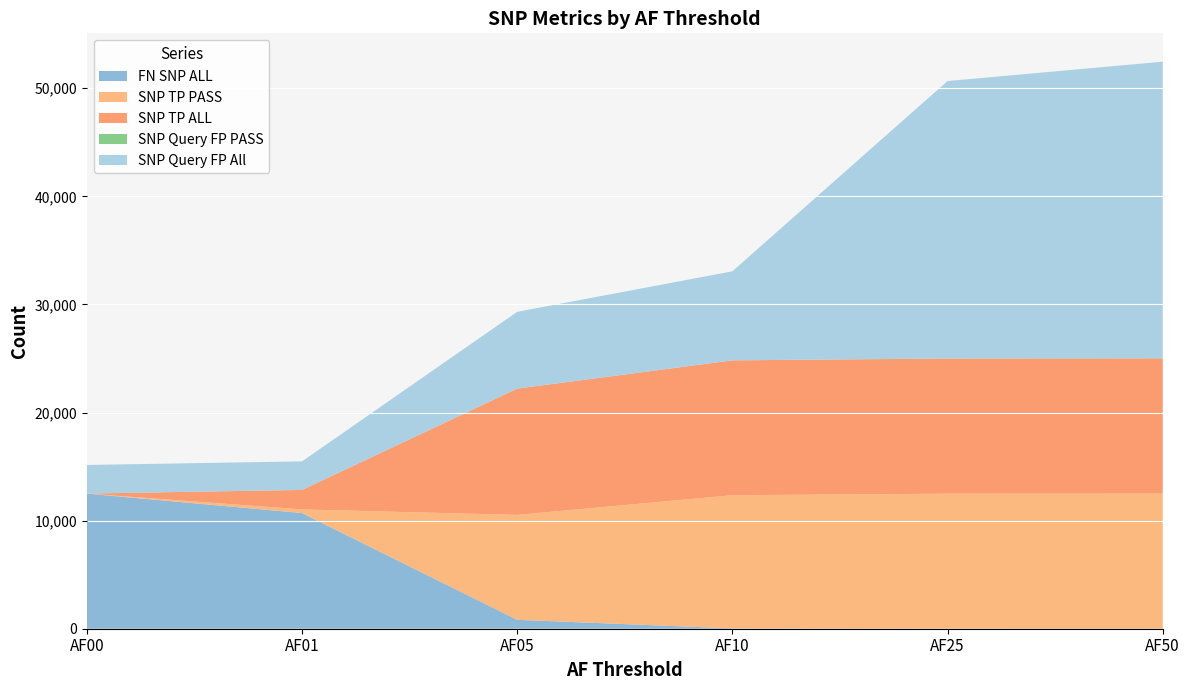

Reading left to right, what are all the values shown in this chart?

FN SNP ALL: AF00=12505	AF01=10701	AF05=824	AF10=29	AF25=2	AF50=0
SNP TP PASS: AF00=0	AF01=335	AF05=9707	AF10=12320	AF25=12490	AF50=12501
SNP TP ALL: AF00=1	AF01=1805	AF05=11682	AF10=12477	AF25=12504	AF50=12506
SNP Query FP PASS: AF00=1	AF01=0	AF05=2	AF10=3	AF25=6	AF50=23
SNP Query FP All: AF00=2642	AF01=2643	AF05=7102	AF10=8235	AF25=25664	AF50=27428